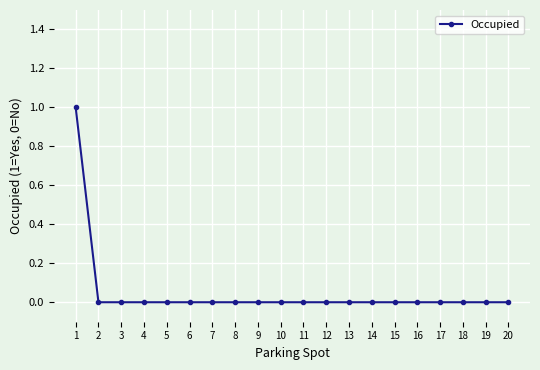

What is the maximum value shown in the chart?

1